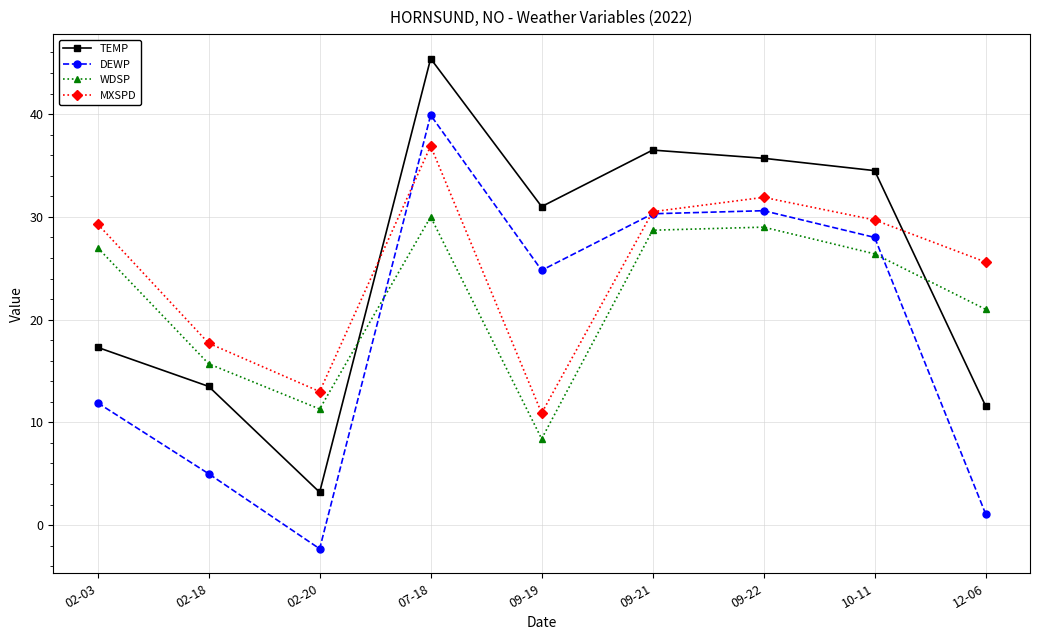

Reading left to right, transcribe all the data shown in this chart.

TEMP: 02-03=17.3	02-18=13.5	02-20=3.2	07-18=45.4	09-19=31.0	09-21=36.5	09-22=35.7	10-11=34.5	12-06=11.6
DEWP: 02-03=11.9	02-18=5.0	02-20=-2.3	07-18=39.9	09-19=24.8	09-21=30.3	09-22=30.6	10-11=28.0	12-06=1.1
WDSP: 02-03=27.0	02-18=15.7	02-20=11.3	07-18=30.0	09-19=8.4	09-21=28.7	09-22=29.0	10-11=26.4	12-06=21.0
MXSPD: 02-03=29.3	02-18=17.7	02-20=13.0	07-18=36.9	09-19=10.9	09-21=30.5	09-22=31.9	10-11=29.7	12-06=25.6